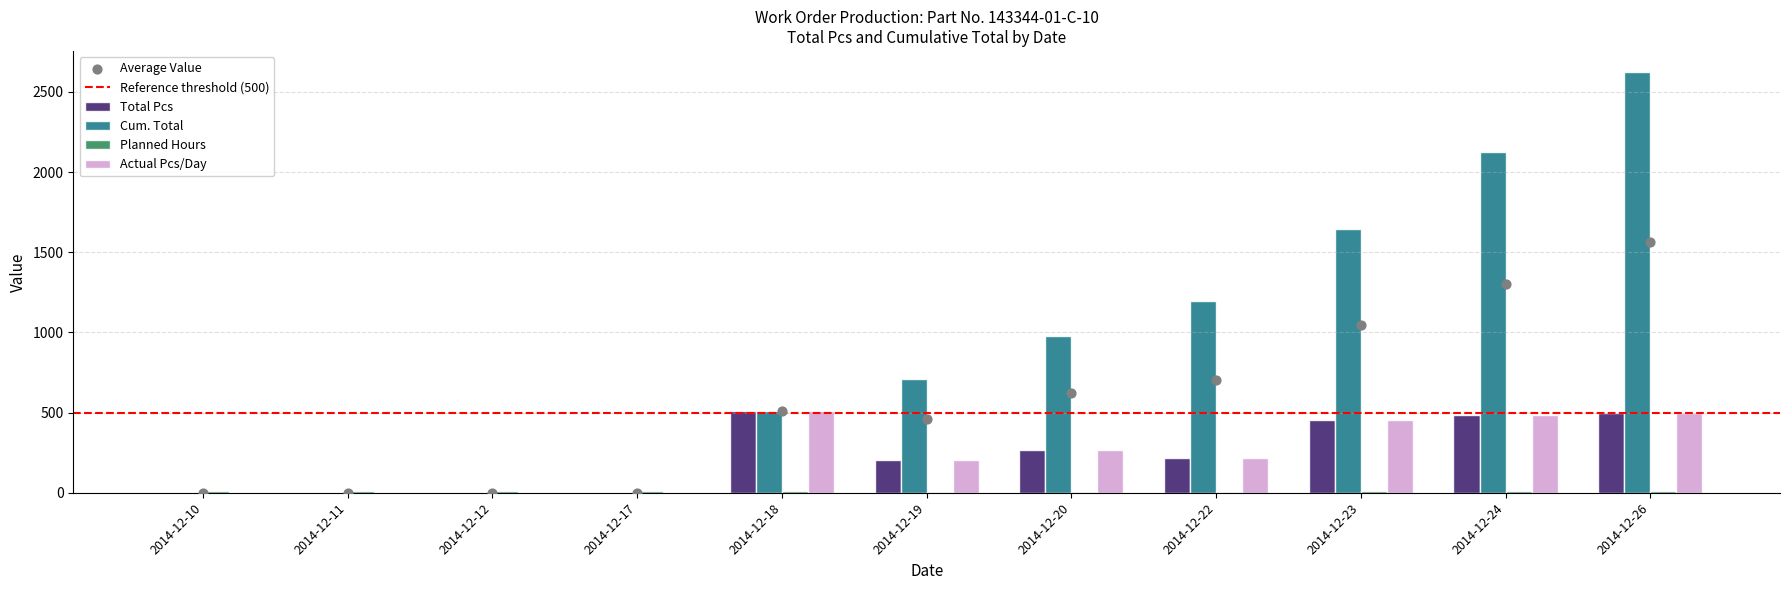

Which series reaches the minimum Y coordinate?

Total Pcs